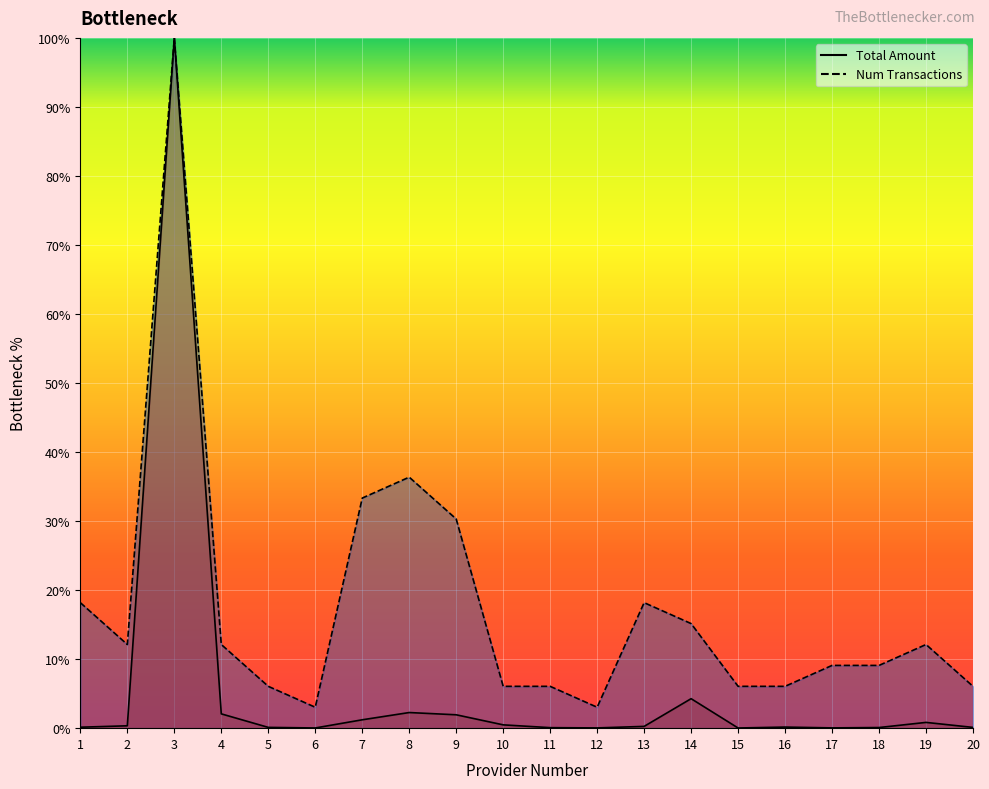

True or false: Total and Num Transactions intersect in this chart.

False